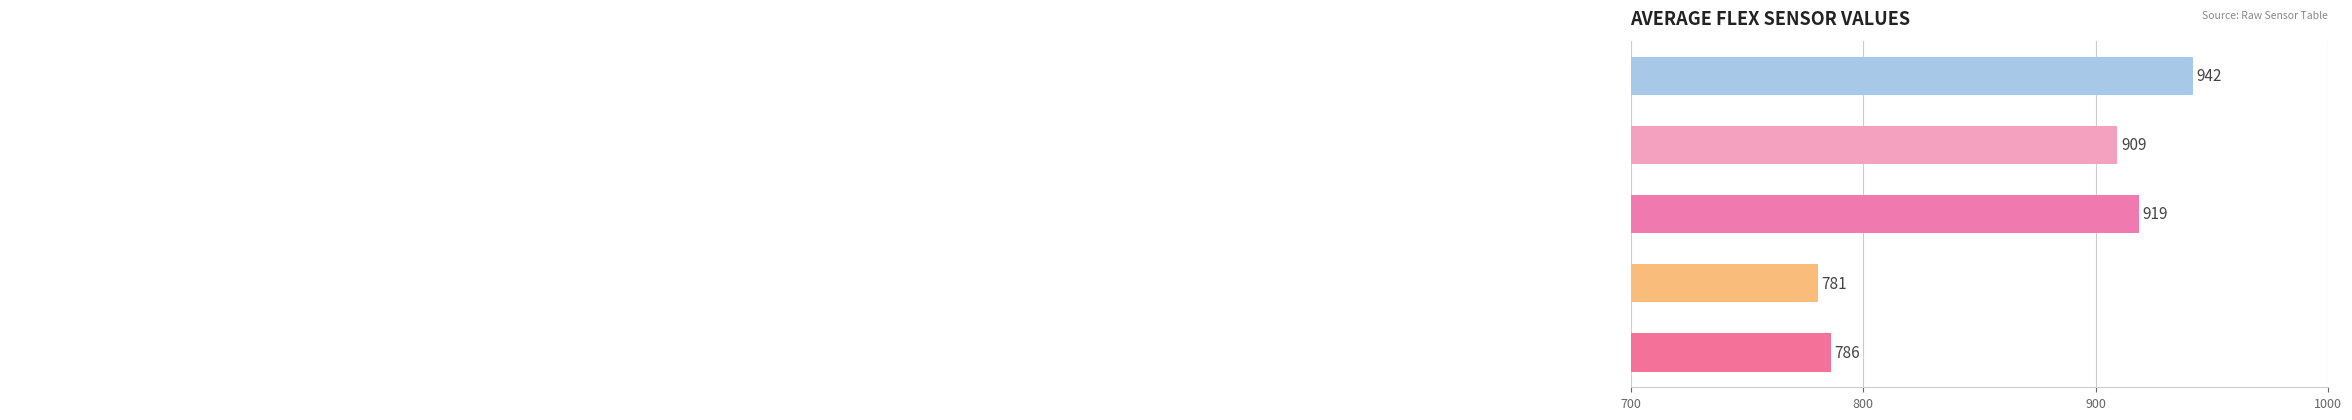

What is the maximum value shown in the chart?

941.9